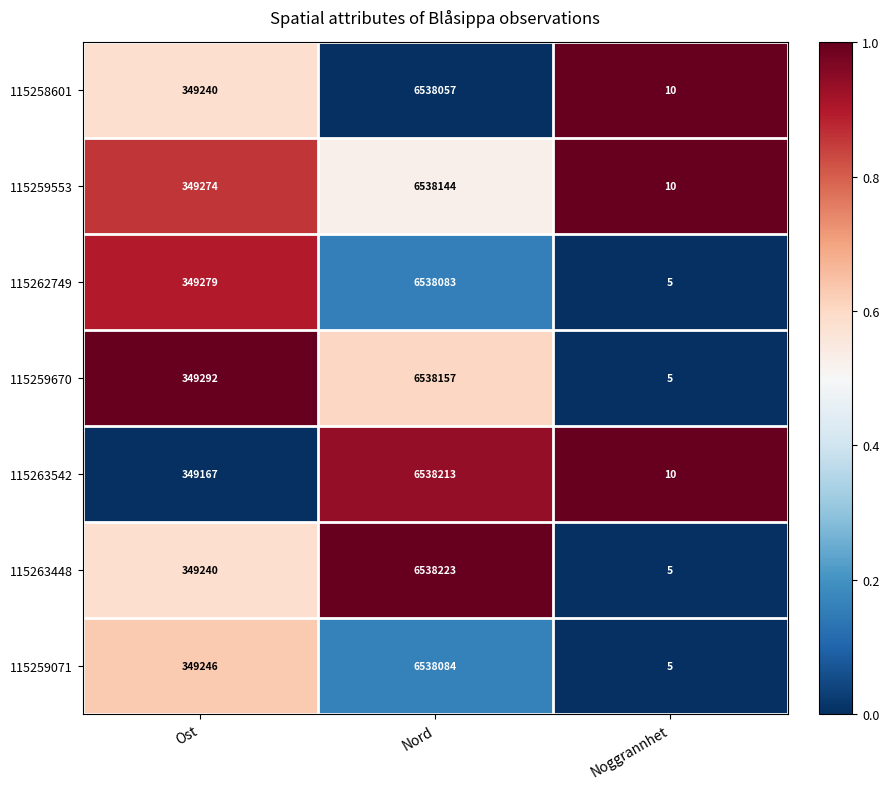

List the labels in order of 115258601 value, smallest first.

Noggrannhet, Ost, Nord